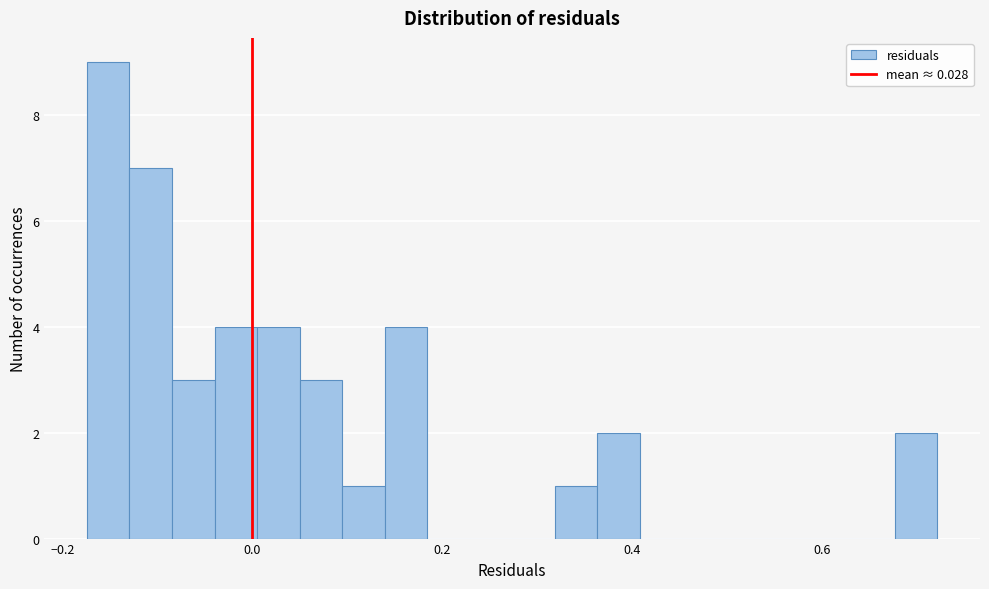

Around what value on the x-axis is the tallest bar? Give the approximate position of its centre, as read against the axis.

-0.16